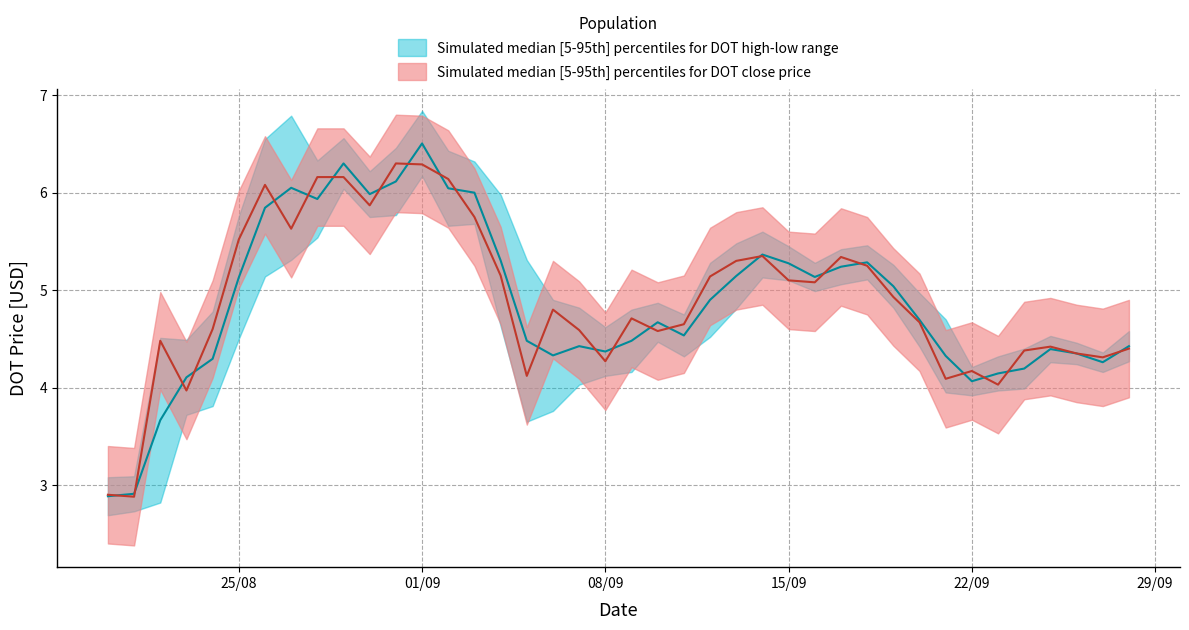

Which series changed the most between 4 and 33?

high